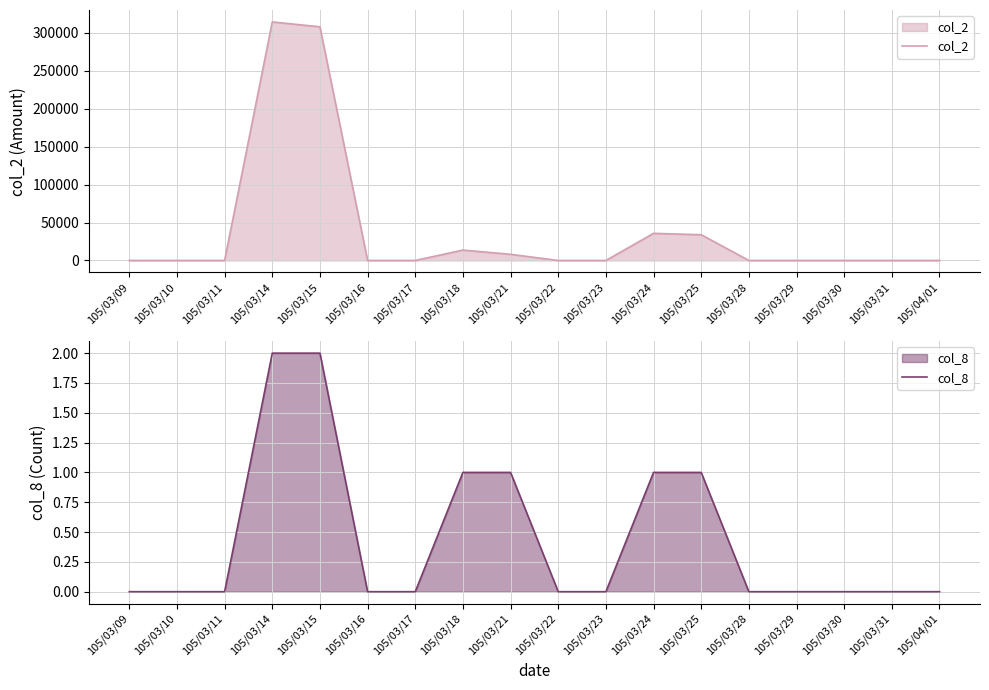

True or false: col_8 and col_2 cross at least once.

False